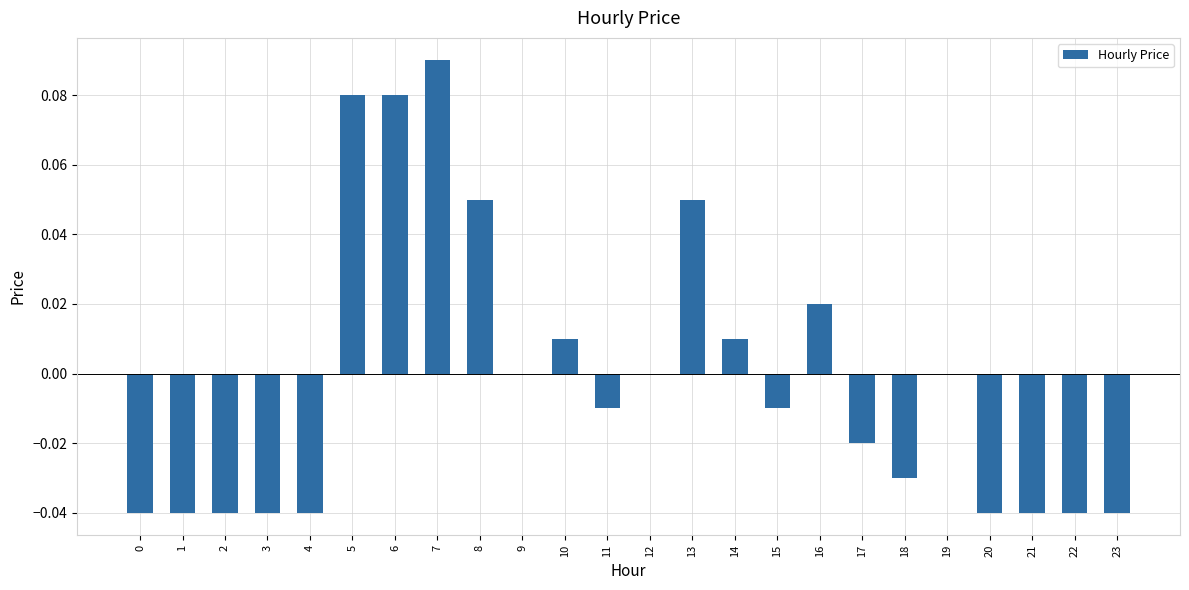

Which has a higher value, 15 or 12?

12